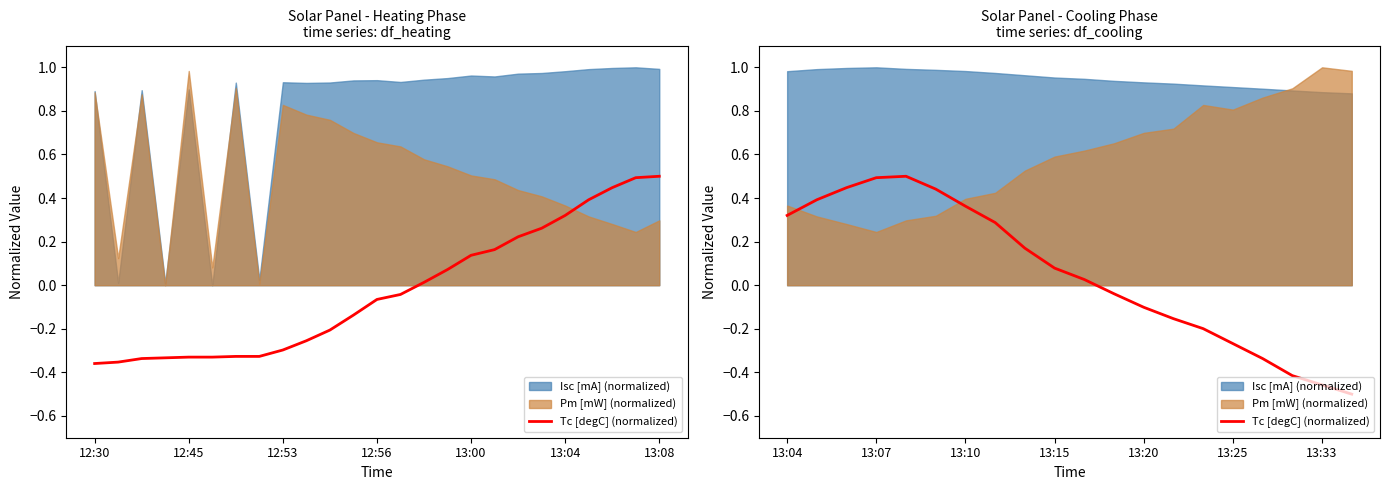

Where is the data nearest to the value 0?

10